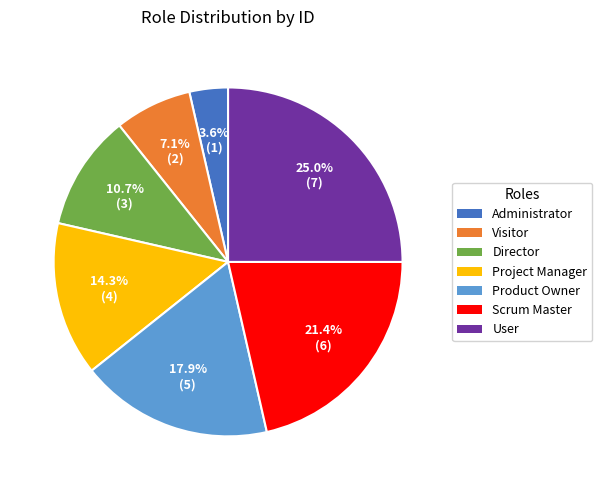

True or false: User accounts for 25% of the total.

True